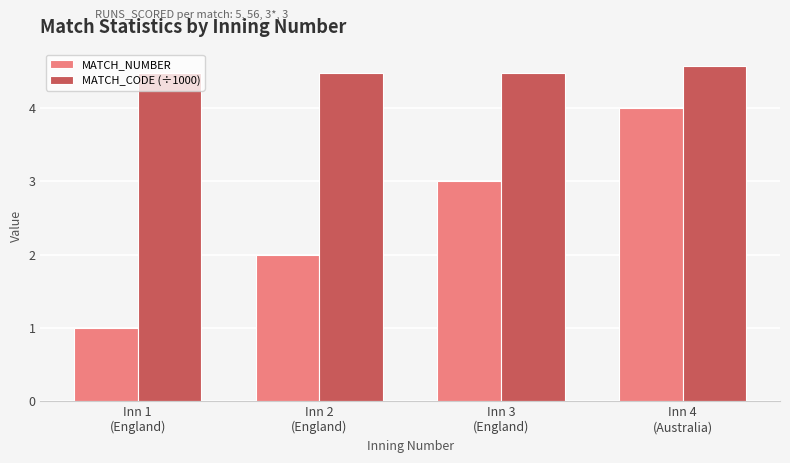

How many bars are there in each group?

2